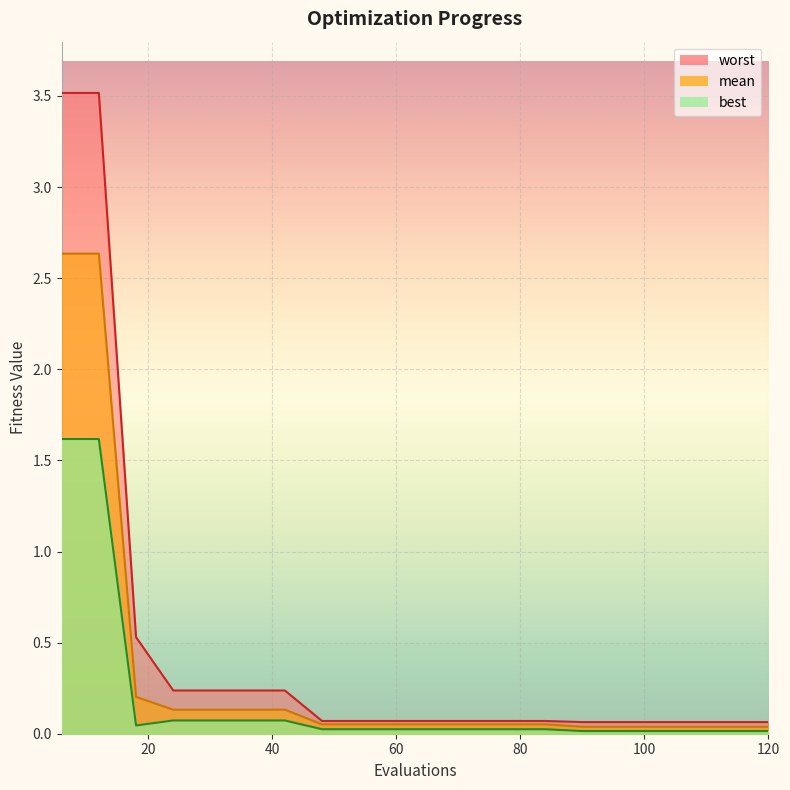

What are all the series names shown in the legend?

mean, best, worst